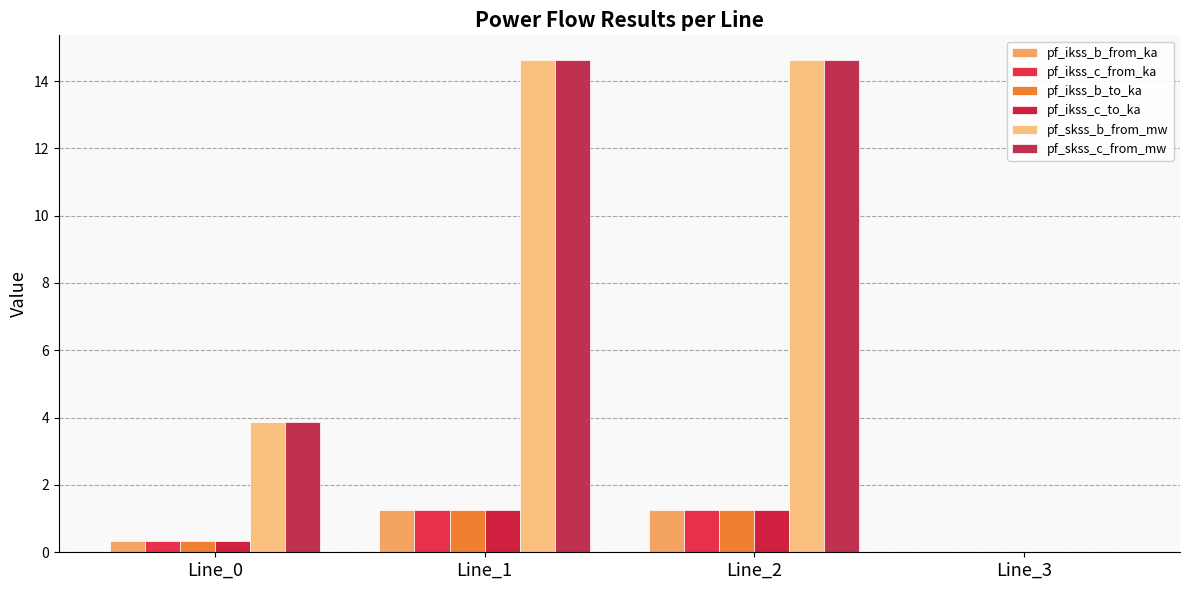

Are the bars grouped side by side (vs. stacked)?

Yes